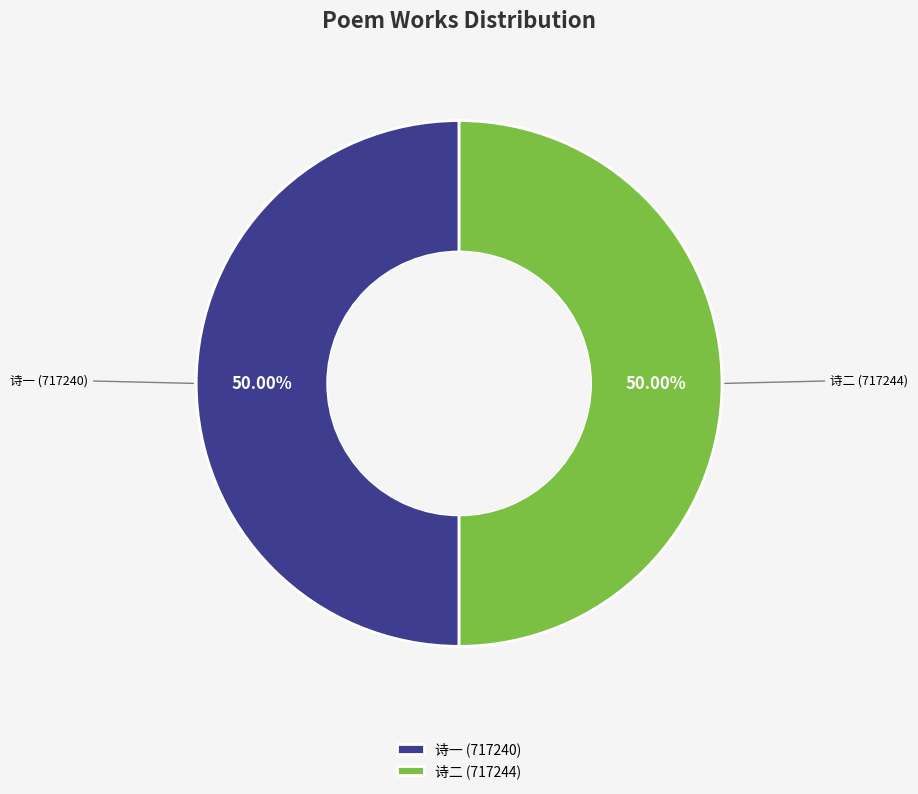

What is the ratio of the value at 诗一 (717240) to the value at 诗二 (717244)?

1.0